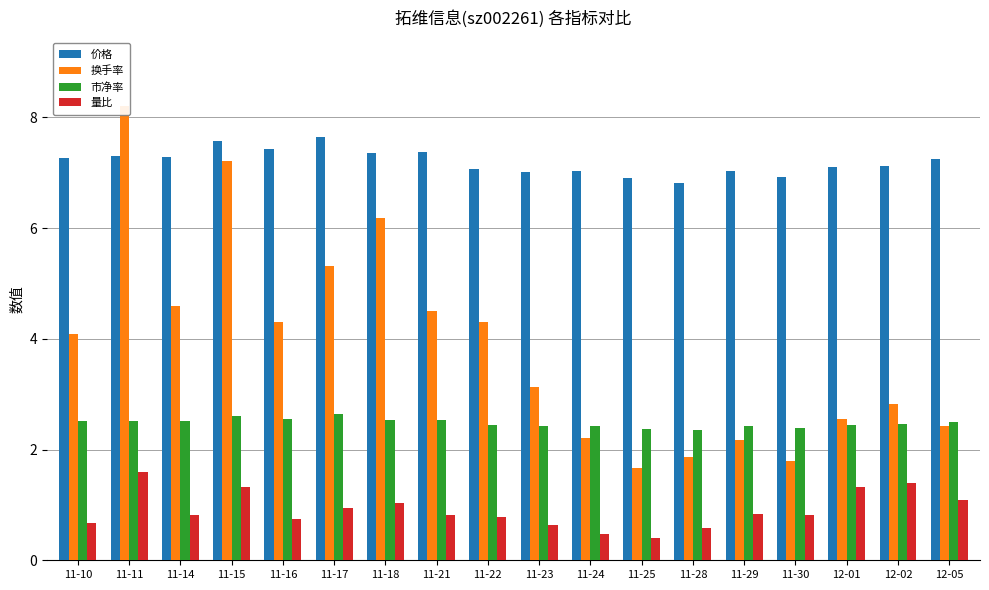

Reading left to right, transcribe all the data shown in this chart.

价格: 7.3	7.3	7.3	7.6	7.4	7.7	7.4	7.4	7.1	7.0	7.0	6.9	6.8	7.0	6.9	7.1	7.1	7.2
换手率: 4.1	8.2	4.6	7.2	4.3	5.3	6.2	4.5	4.3	3.1	2.2	1.7	1.9	2.2	1.8	2.6	2.8	2.4
市净率: 2.5	2.5	2.5	2.6	2.6	2.6	2.5	2.5	2.4	2.4	2.4	2.4	2.4	2.4	2.4	2.5	2.5	2.5
量比: 0.7	1.6	0.8	1.3	0.8	0.9	1.0	0.8	0.8	0.6	0.5	0.4	0.6	0.8	0.8	1.3	1.4	1.1